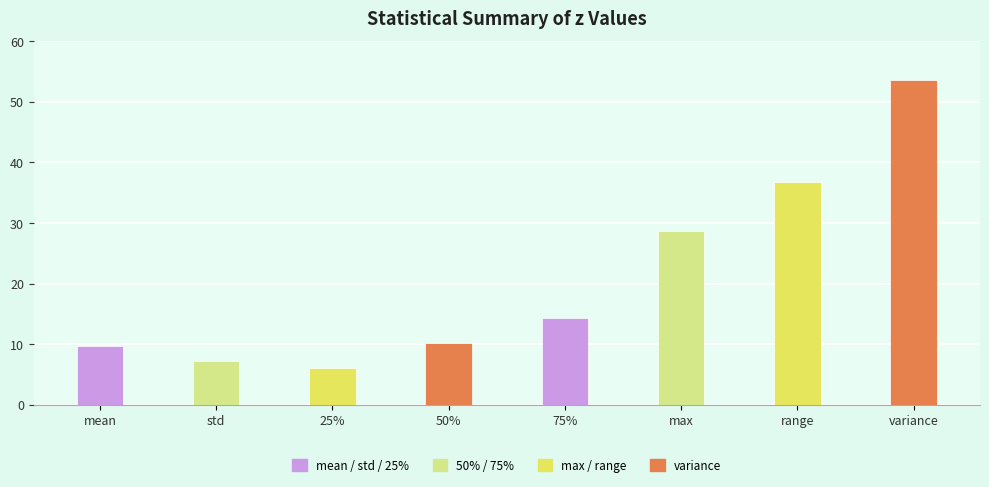

Are the bars horizontal?

No